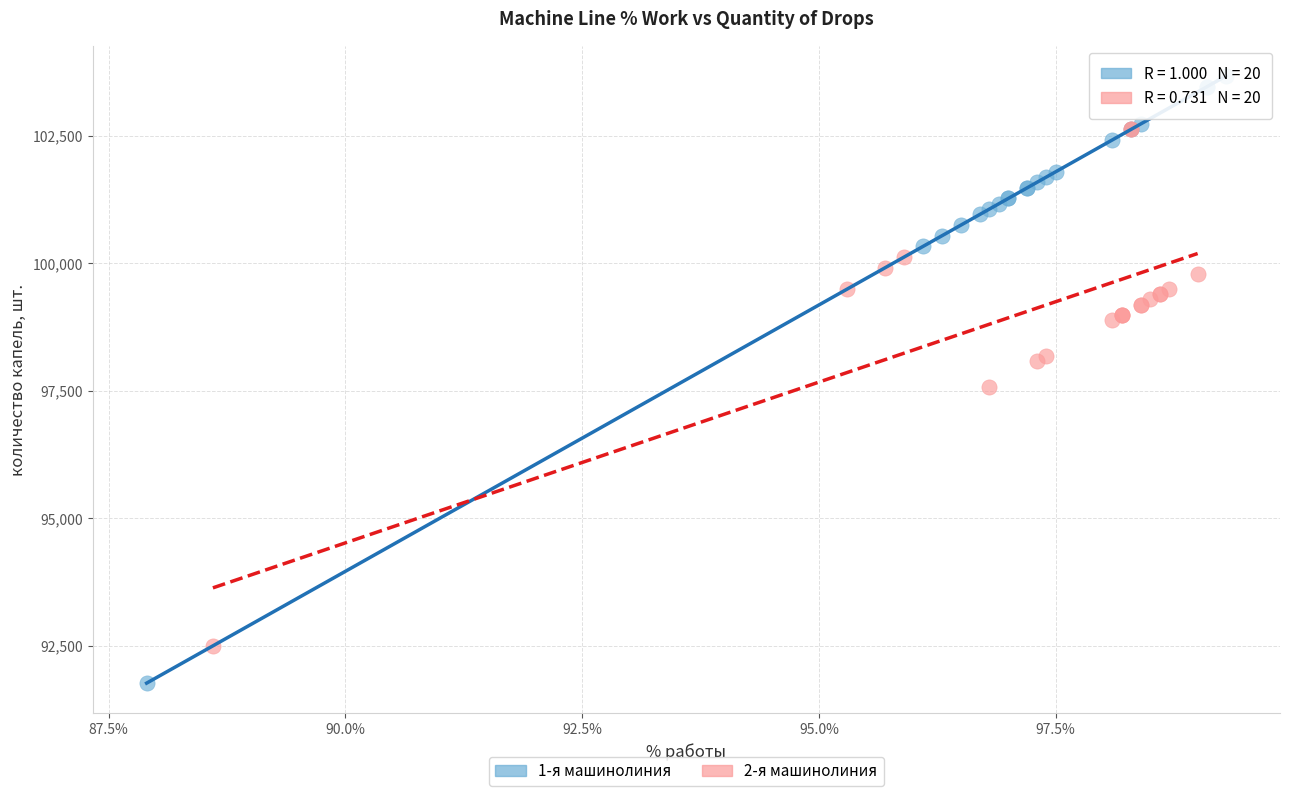

What are all the series names shown in the legend?

1-я машинолиния, 2-я машинолиния